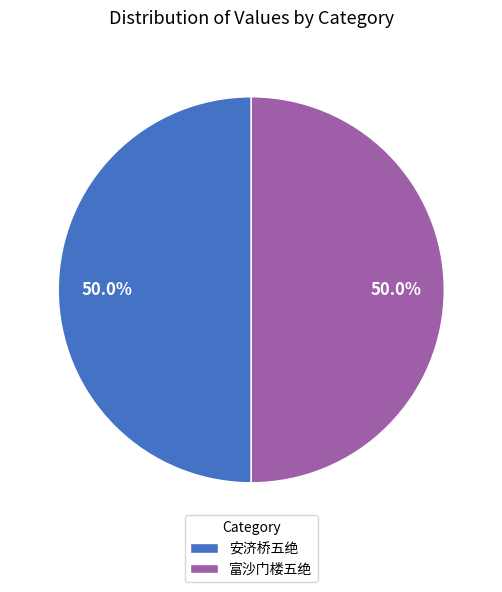

Combined, do 富沙门楼五绝 and 安济桥五绝 account for over 50%?

Yes